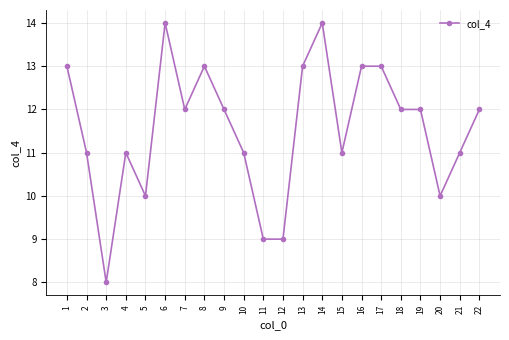

What is the greatest value displayed?

14